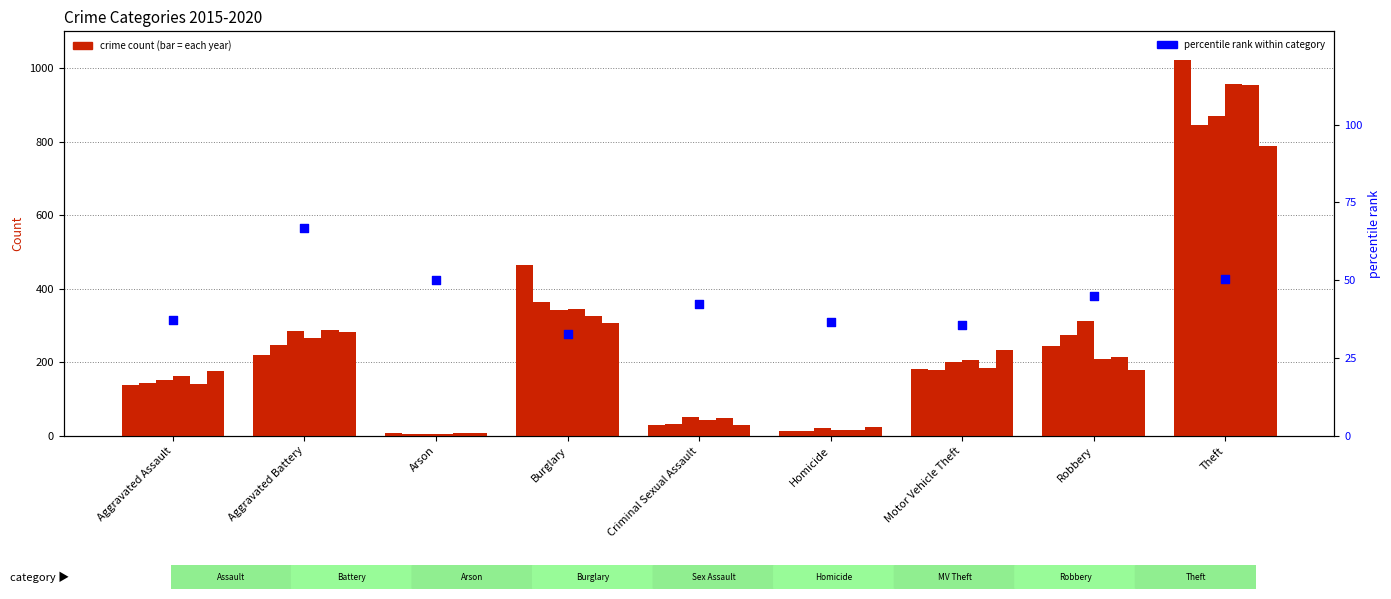

What is the change in value from Aggravated Battery to Arson?

-16.7